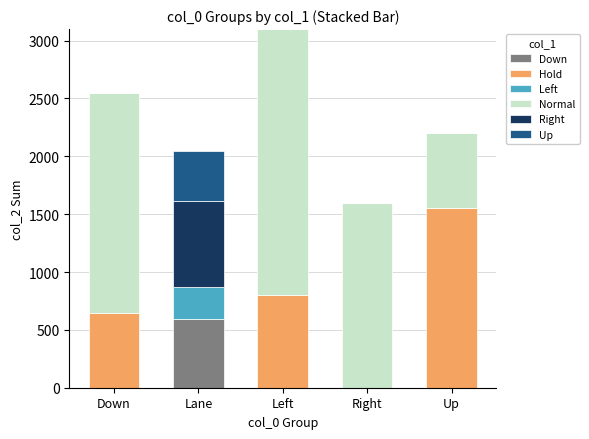

What are all the series names shown in the legend?

Down, Hold, Left, Normal, Right, Up